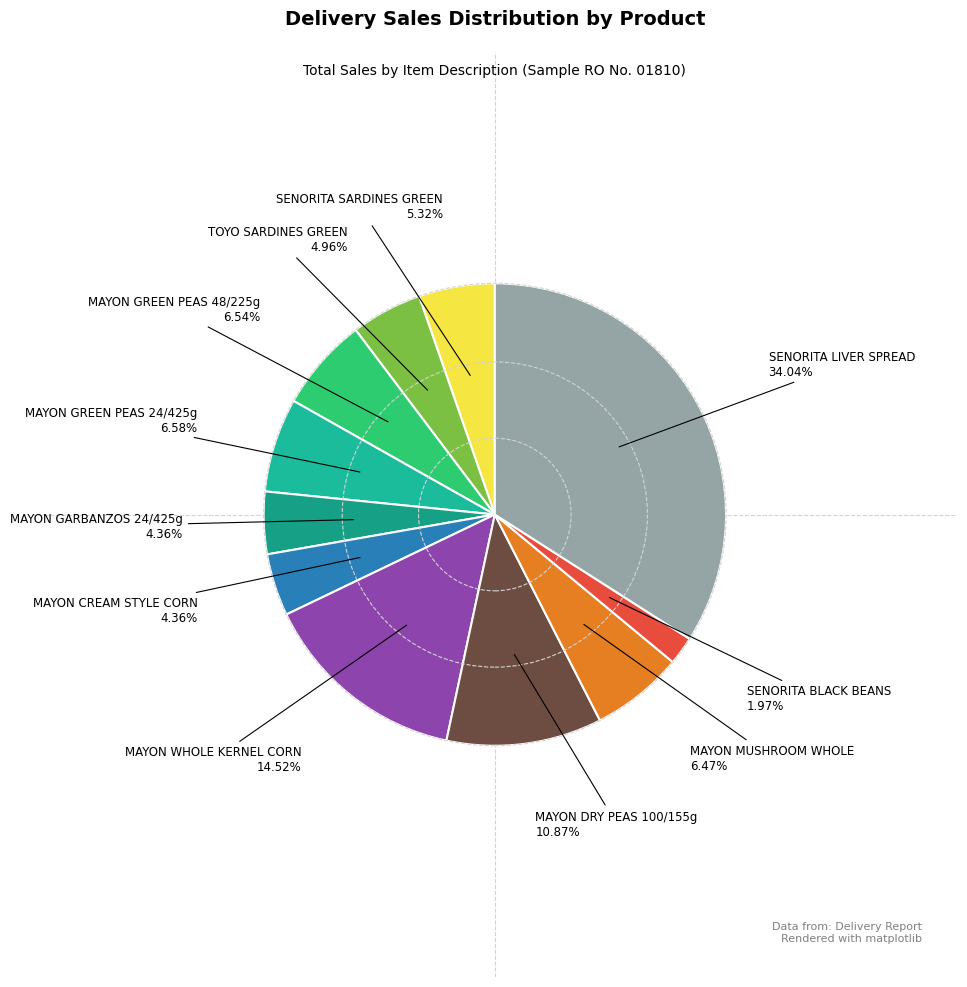

Count the number of slices in the pie.

11